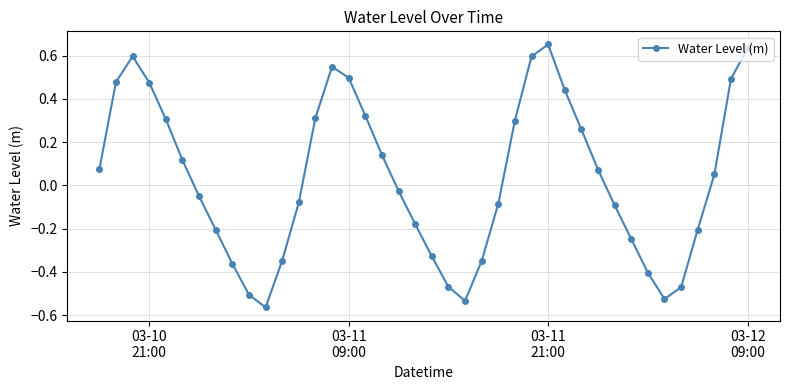

What is the difference between the second highest and minimum values?

1.2